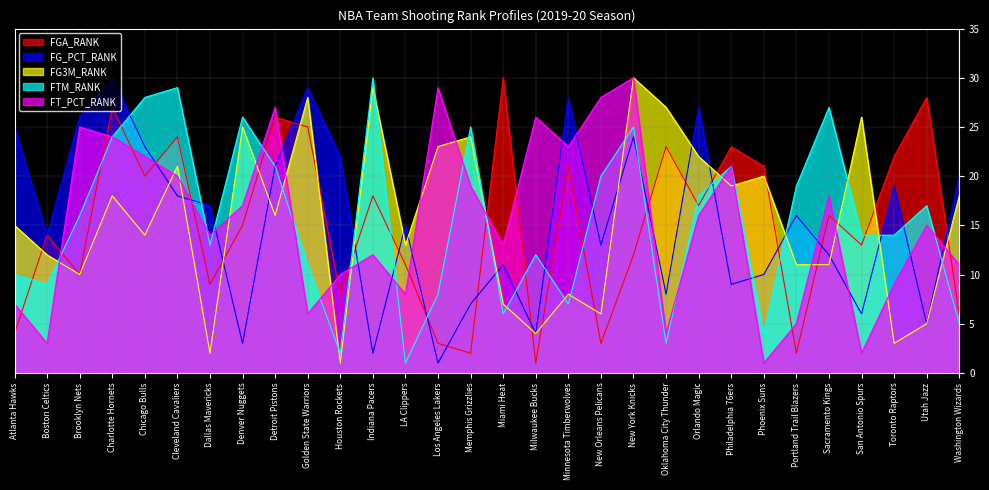

Does the chart display data point markers on the line(s)?

No